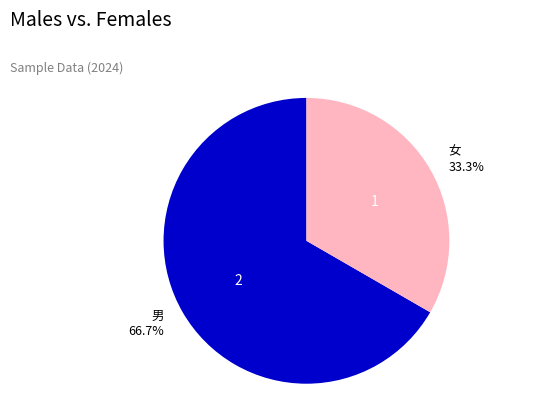

Is there any slice that represents more than half of the pie?

Yes